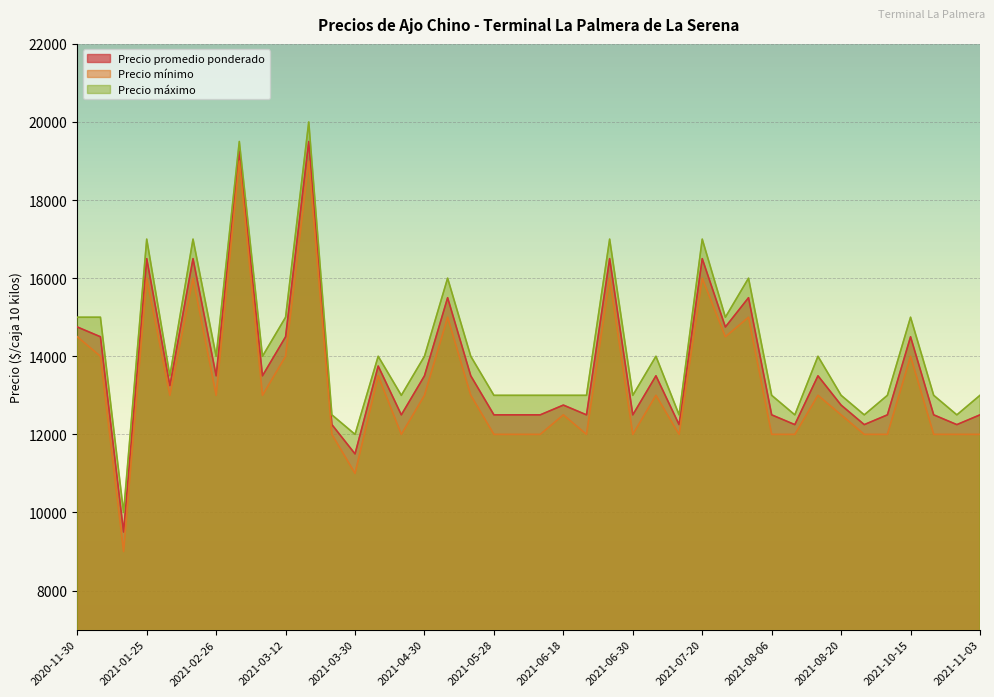

Reading left to right, what are all the values shown in this chart?

Precio promedio ponderado: 14750	14500	9500	16500	13250	16500	13500	19250	13500	14500	19500	12250	11500	13750	12500	13500	15500	13500	12500	12500	12500	12750	12500	16500	12500	13500	12250	16500	14750	15500	12500	12250	13500	12750	12250	12500	14500	12500	12250	12500
Precio mínimo: 14500	14000	9000	16000	13000	16000	13000	19000	13000	14000	19000	12000	11000	13500	12000	13000	15000	13000	12000	12000	12000	12500	12000	16000	12000	13000	12000	16000	14500	15000	12000	12000	13000	12500	12000	12000	14000	12000	12000	12000
Precio máximo: 15000	15000	10000	17000	13500	17000	14000	19500	14000	15000	20000	12500	12000	14000	13000	14000	16000	14000	13000	13000	13000	13000	13000	17000	13000	14000	12500	17000	15000	16000	13000	12500	14000	13000	12500	13000	15000	13000	12500	13000